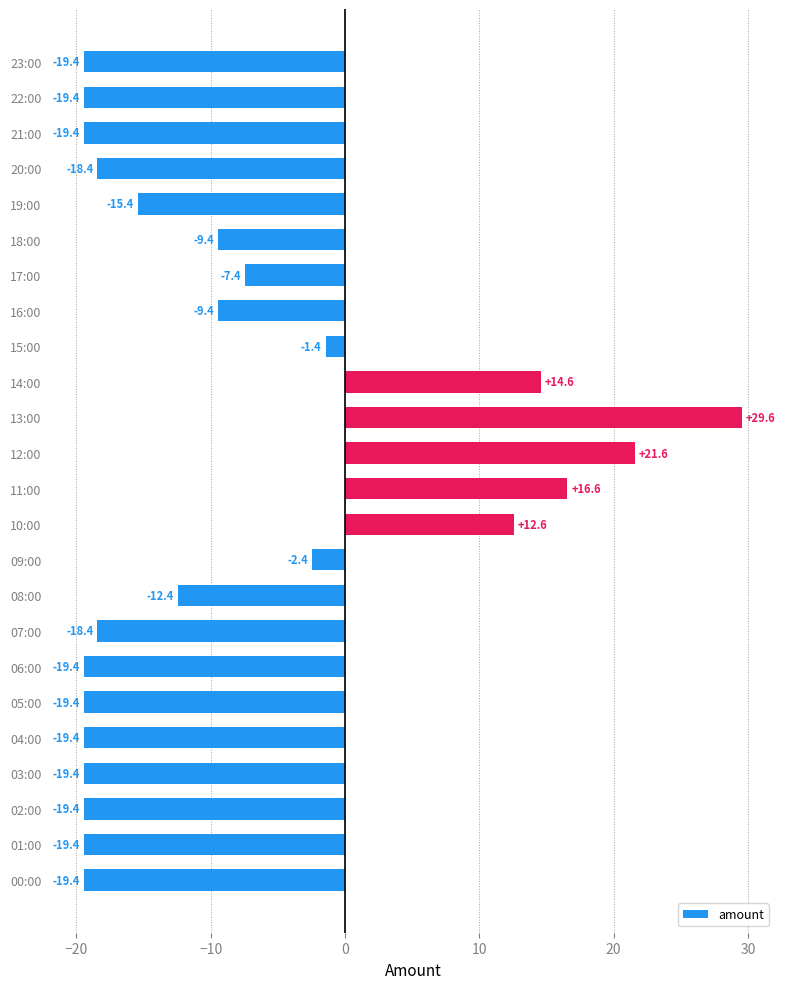

How many values are below -15?

13